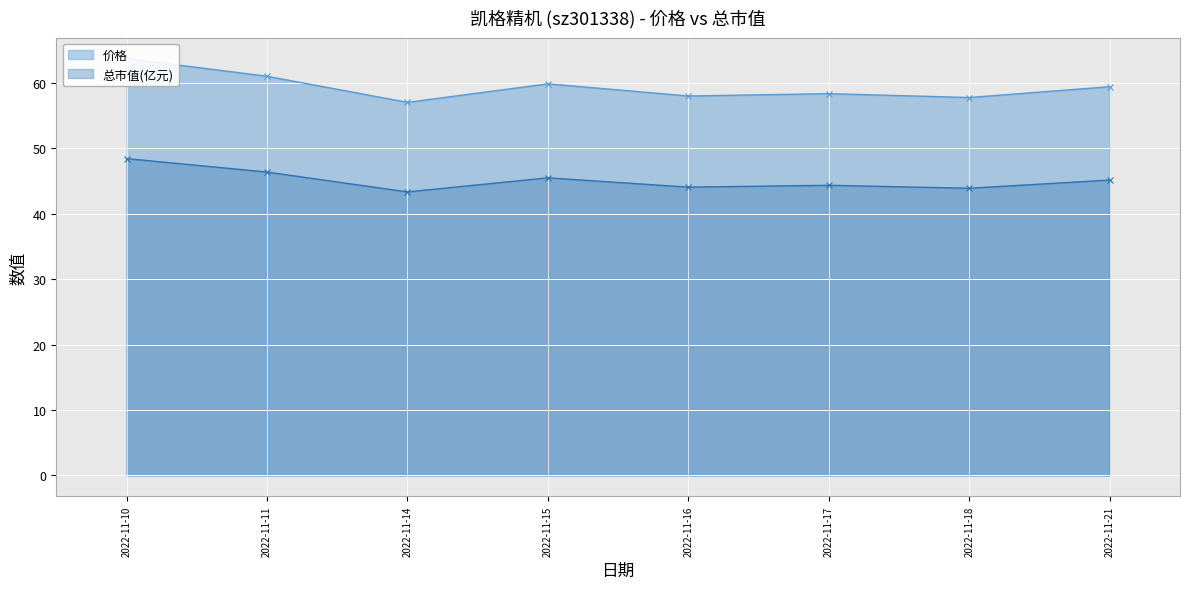

The value of 总市值(亿元) at 2022-11-14 is 67.8. True or false?

False